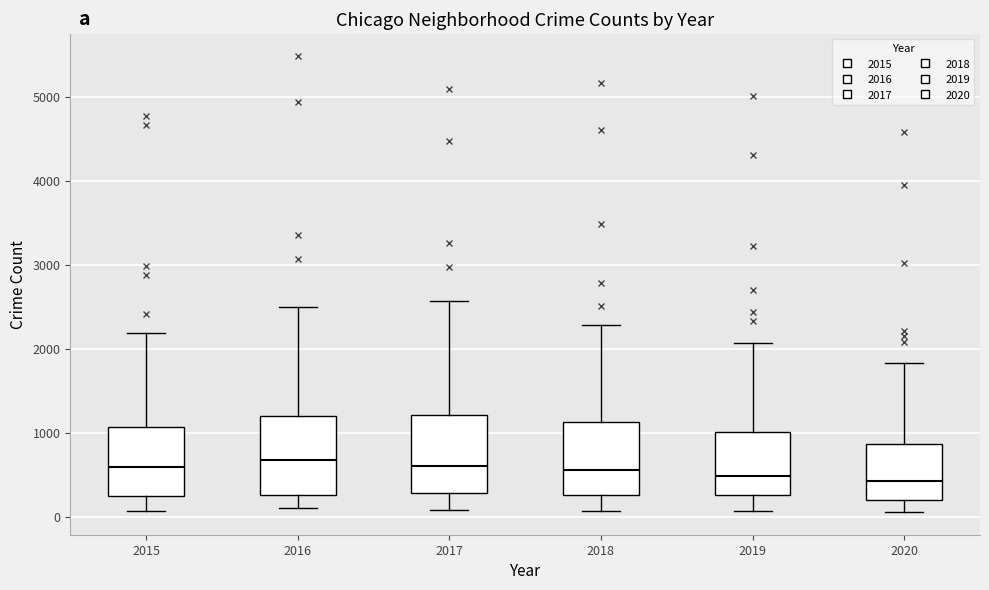

Where does the median line of the box at x = 2020 sit on the y-axis? The values are not printed on the chart, so give them approximately, as read against the axis.

400